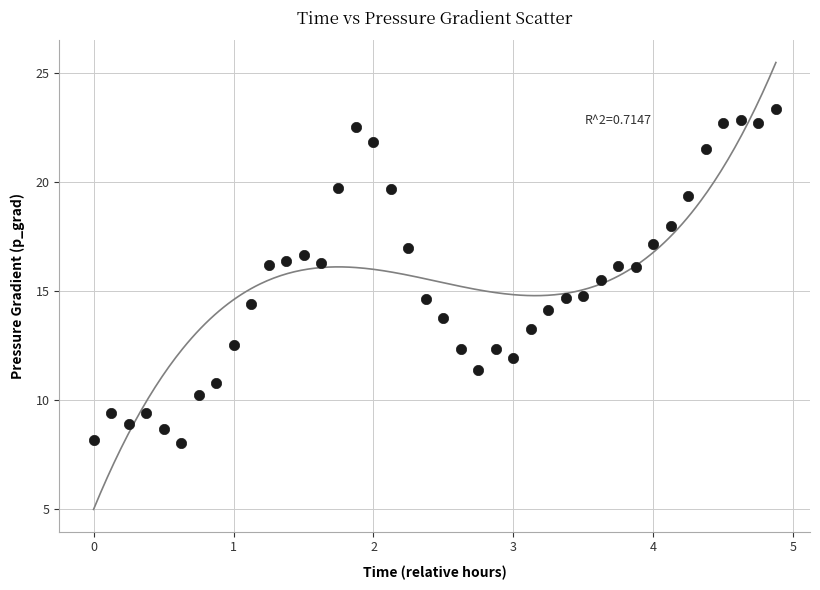

What is the range of Y values (max minus min)?

15.3